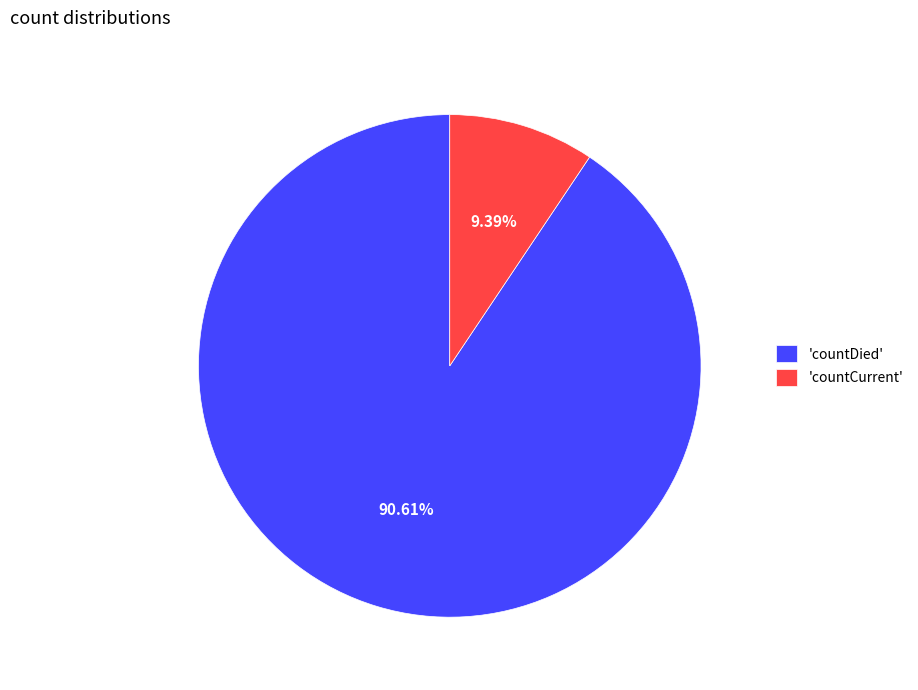

What is the majority slice?

'countDied'